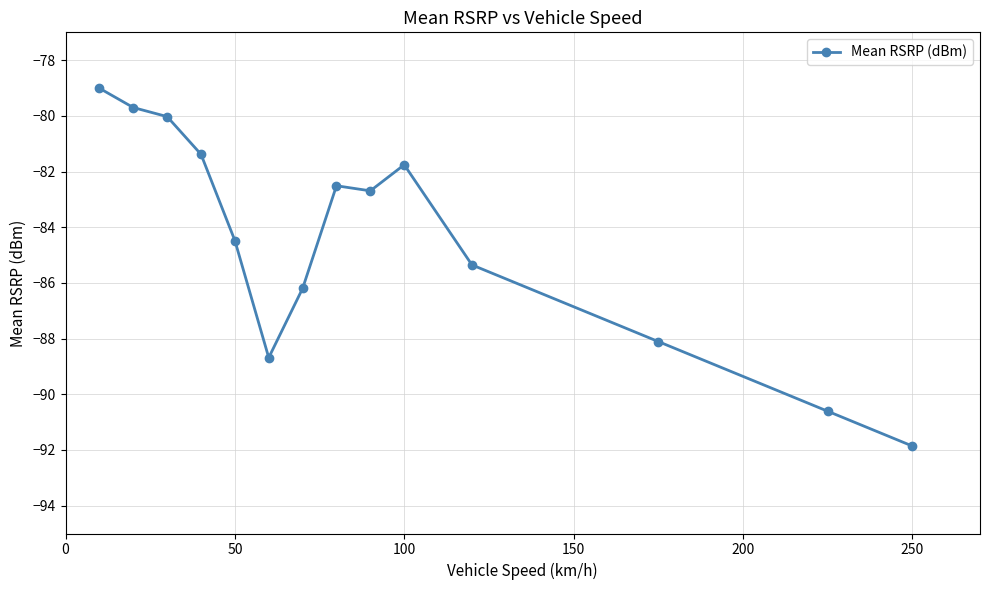

How many values are below -82?

9